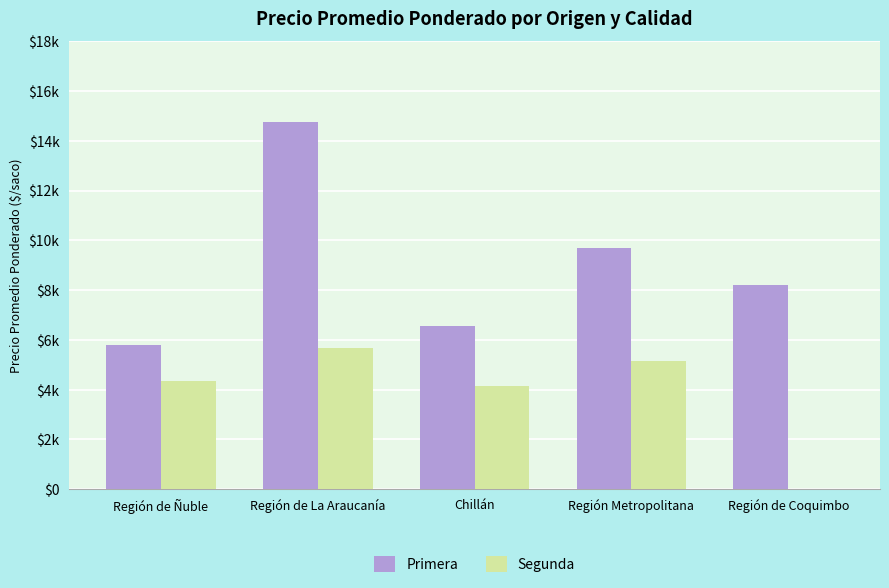

What are all the series names shown in the legend?

Primera, Segunda